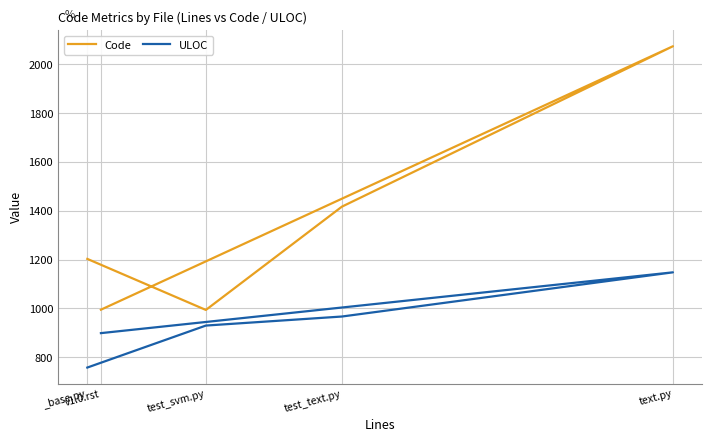

Which series has the largest range (max minus min)?

Code